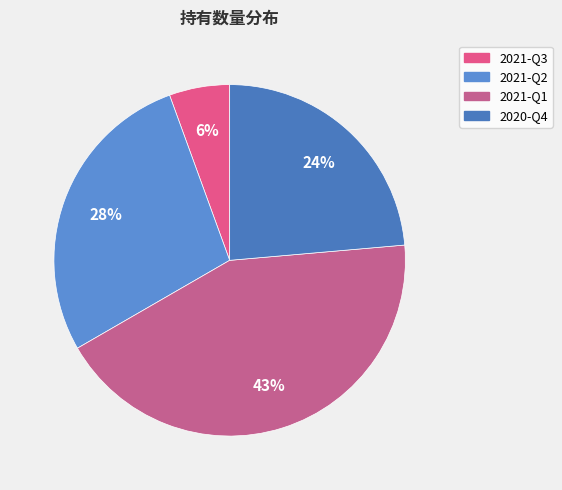

Count the number of slices in the pie.

4